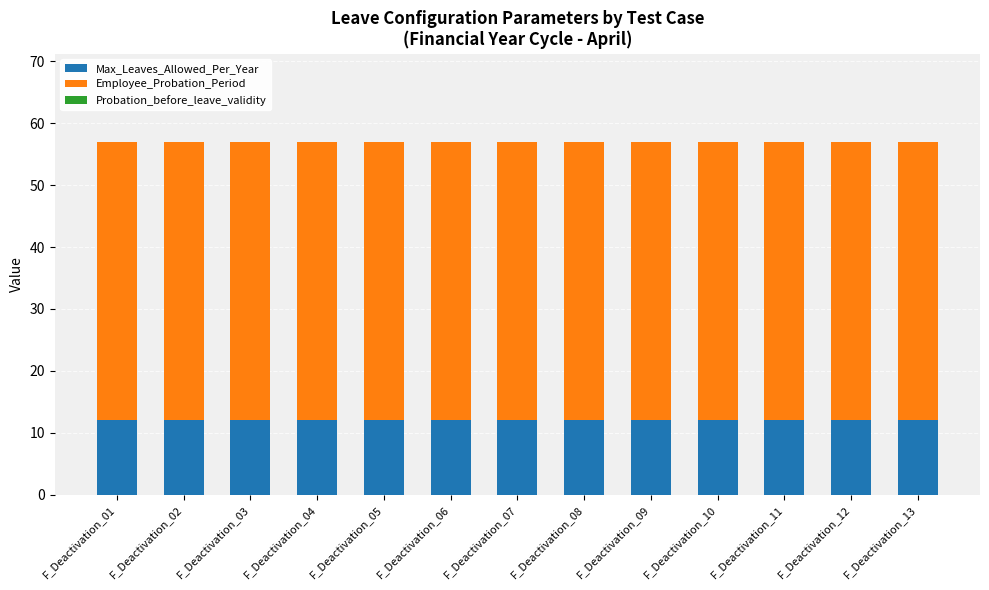

The Max_Leaves_Allowed_Per_Year series shows 12 at F_Deactivation_10. True or false?

True